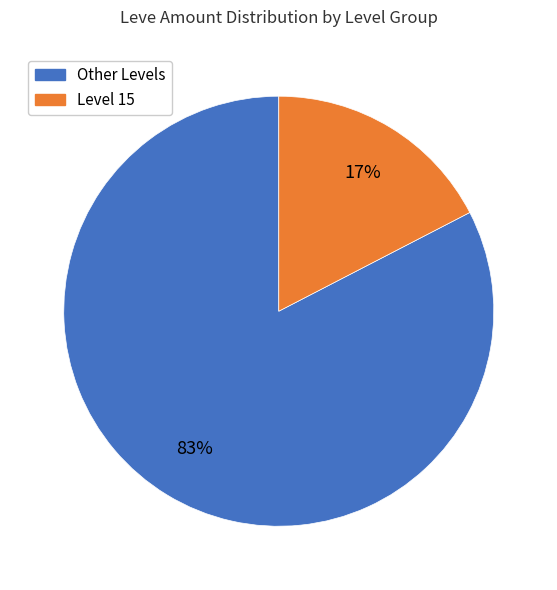

Does any single category account for the majority?

Yes